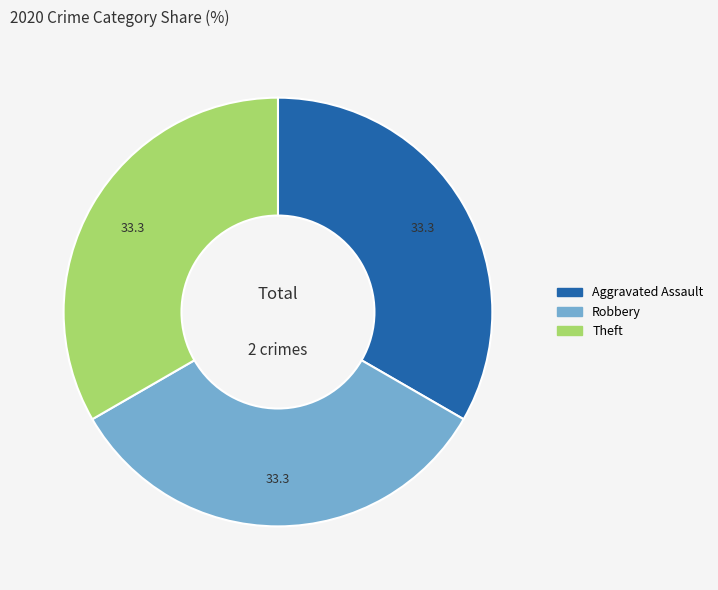

Does any single category account for the majority?

No